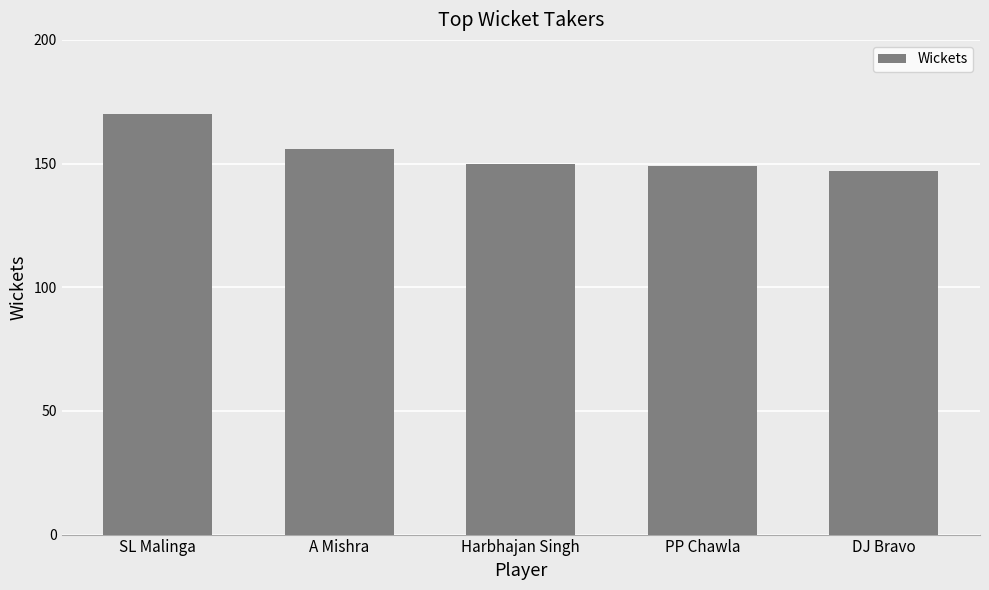

The chart shows a value of 37 at A Mishra. True or false?

False